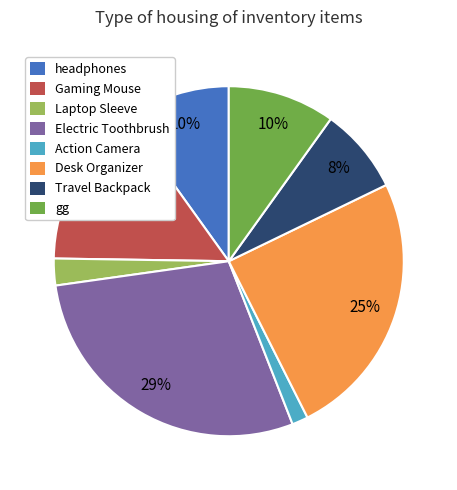

To the nearest percent, what is the difference between the Action Camera and Laptop Sleeve slice percentages?

1%